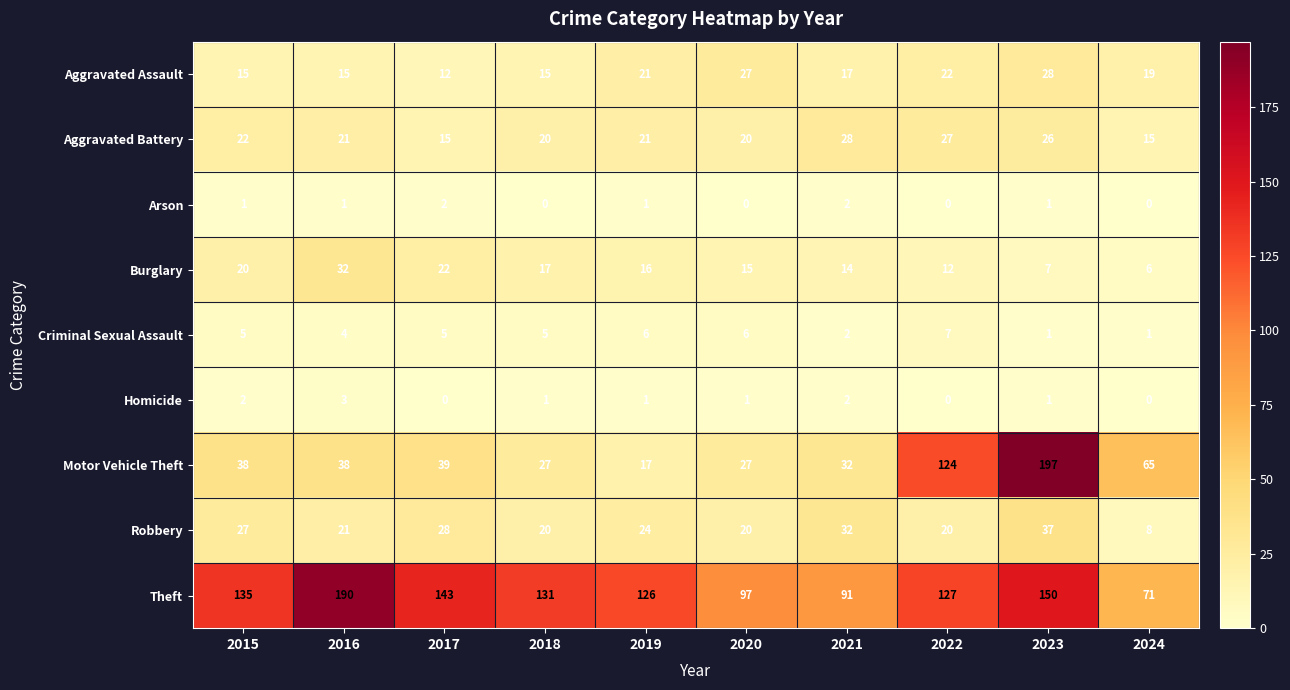

What is the difference between the Robbery values at 2015 and 2022?

7